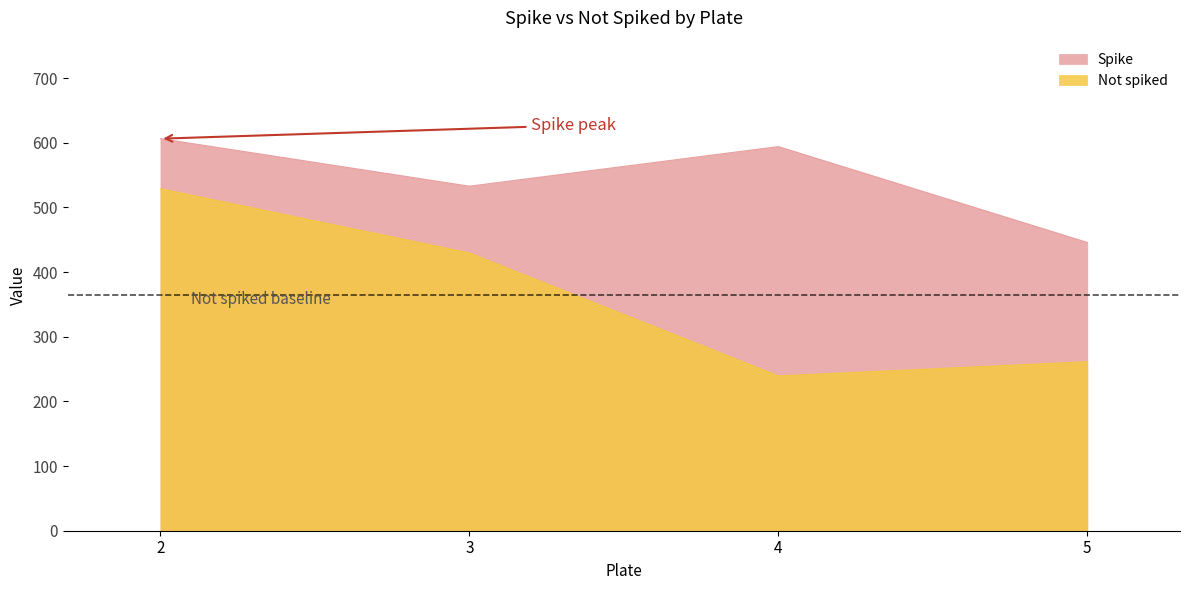

What is the lowest value of the Not spiked series?

239.4